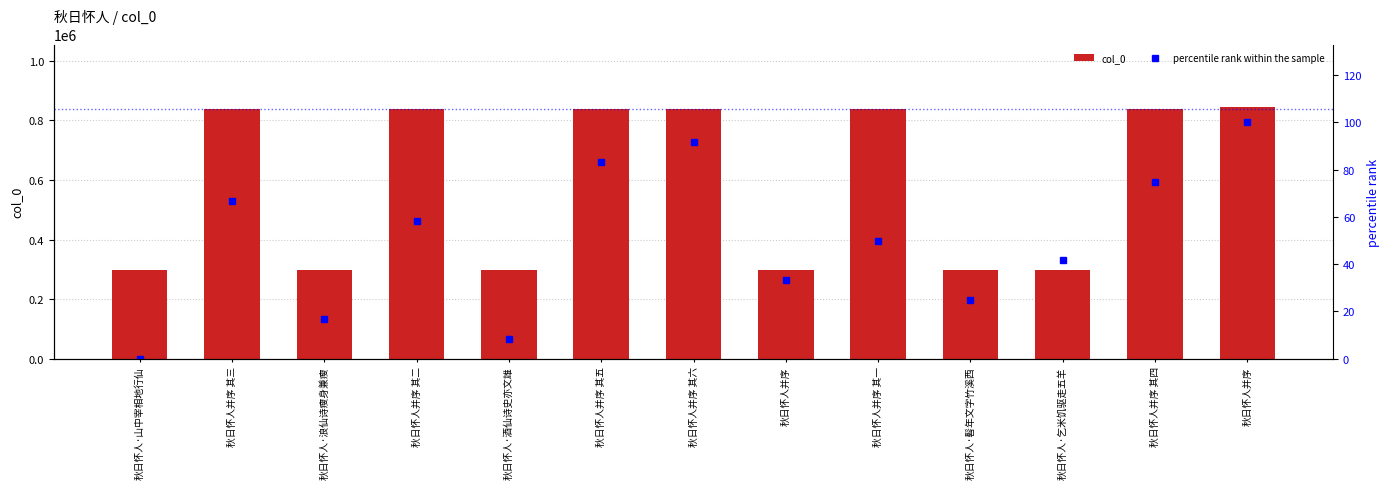

Which label corresponds to the smallest value in the chart?

秋日怀人·山中宰相地行仙